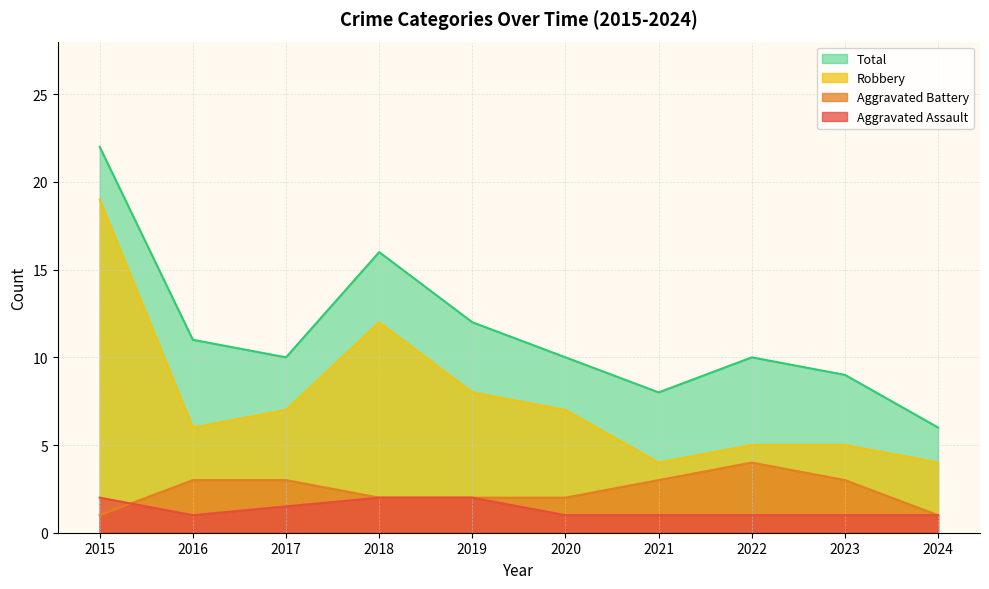

True or false: Aggravated Battery has more than 1 points higher than both neighbors.

False